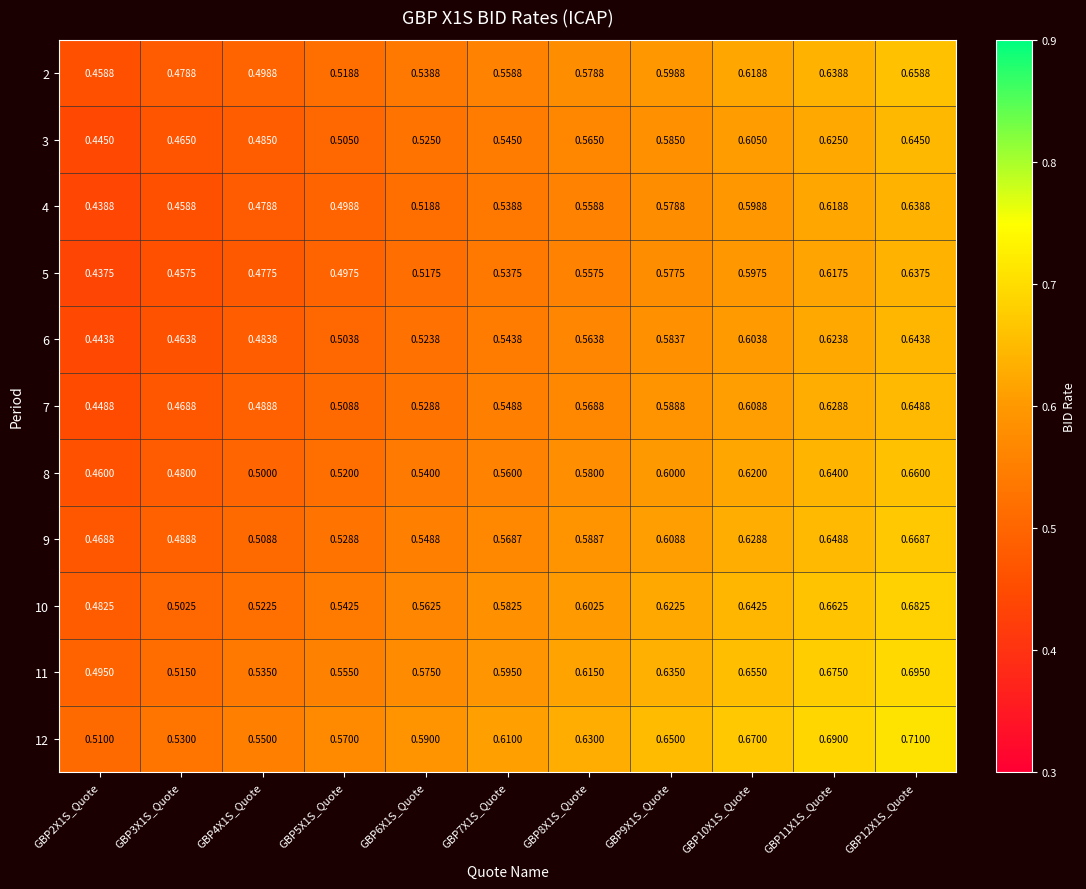

At which category is the sum across all series the highest?

GBP12X1S_Quote